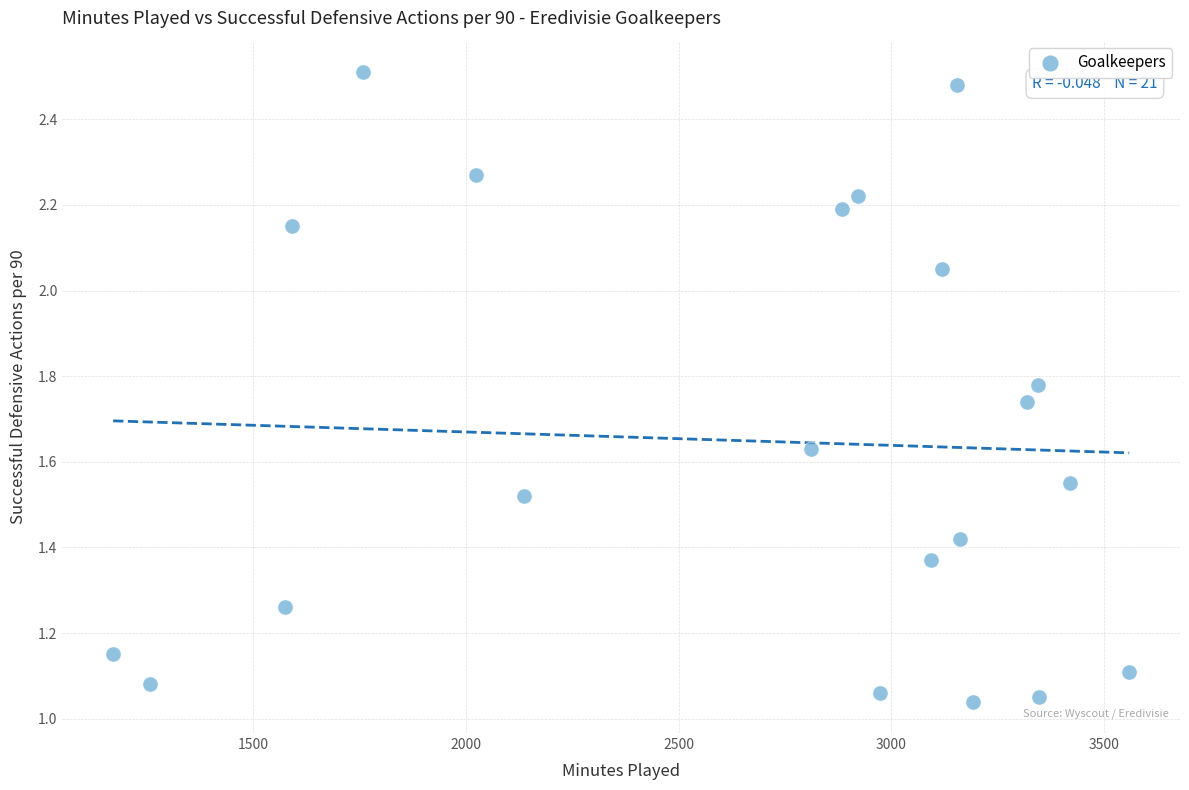

What is the range of X values (max minus min)?

2389.0